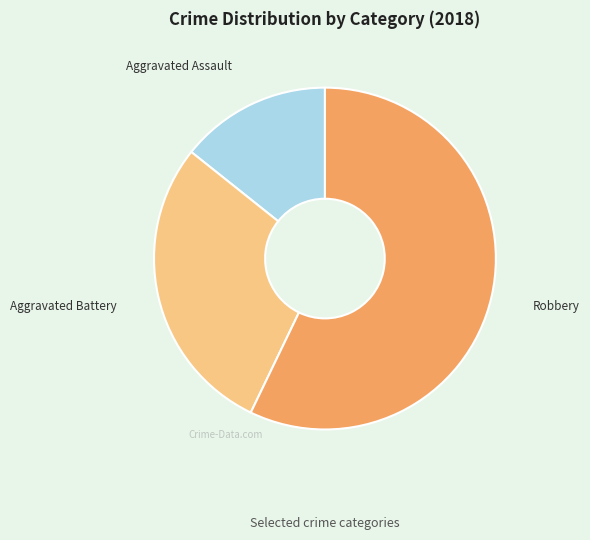

How many slices are in this pie chart?

3